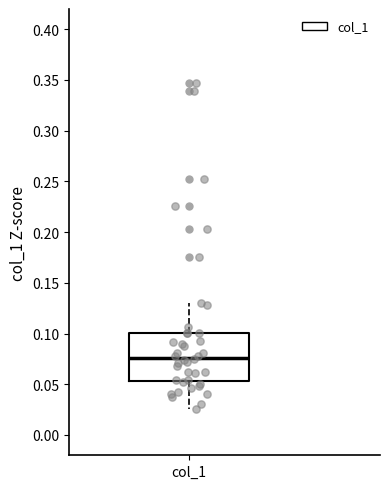

Where is the lower edge of the box for col_1 on the y-axis? The values are not printed on the chart, so give them approximately, as read against the axis.

0.055